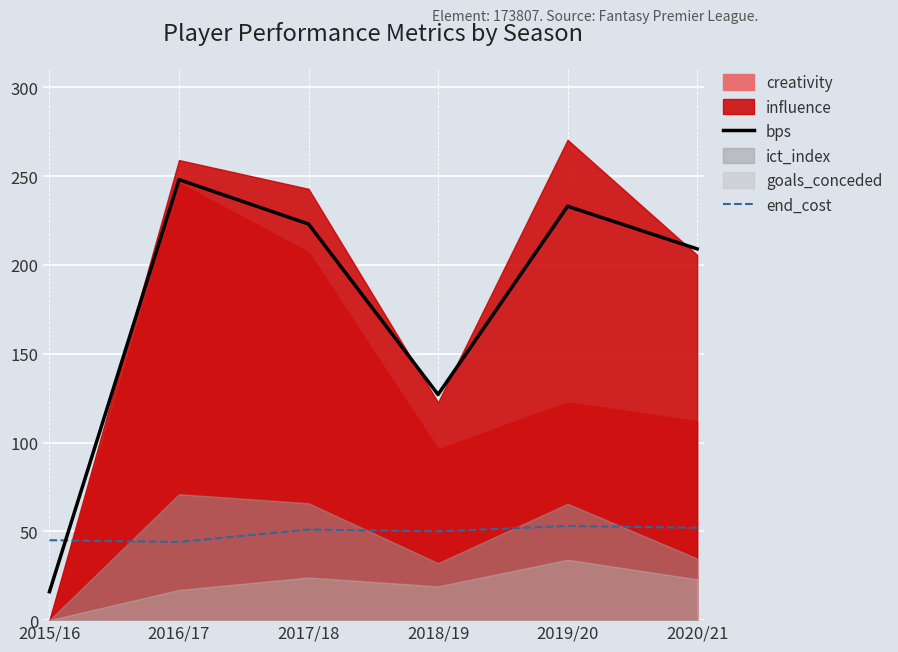

Is it true that bps equals 292 at 2020/21?

False